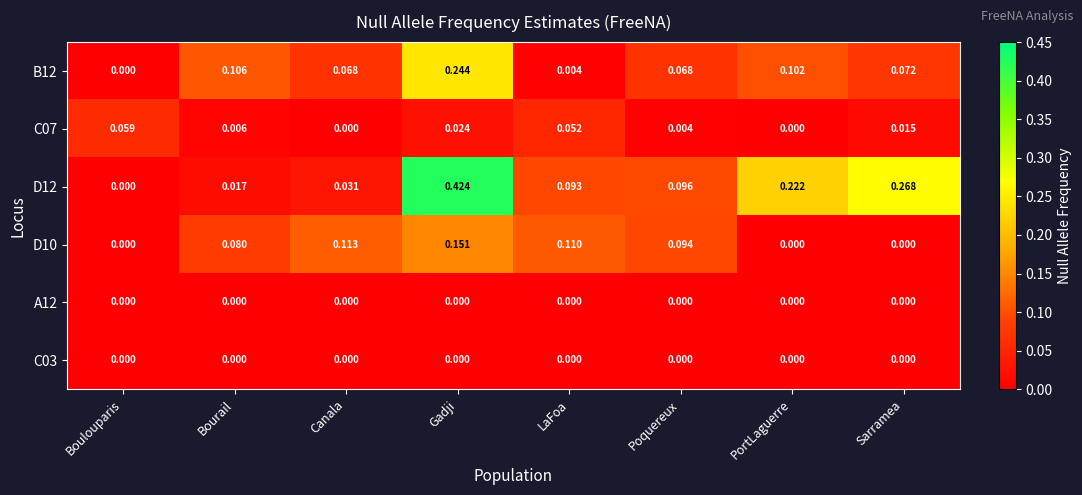

At which category is the sum across all series the highest?

Gadji